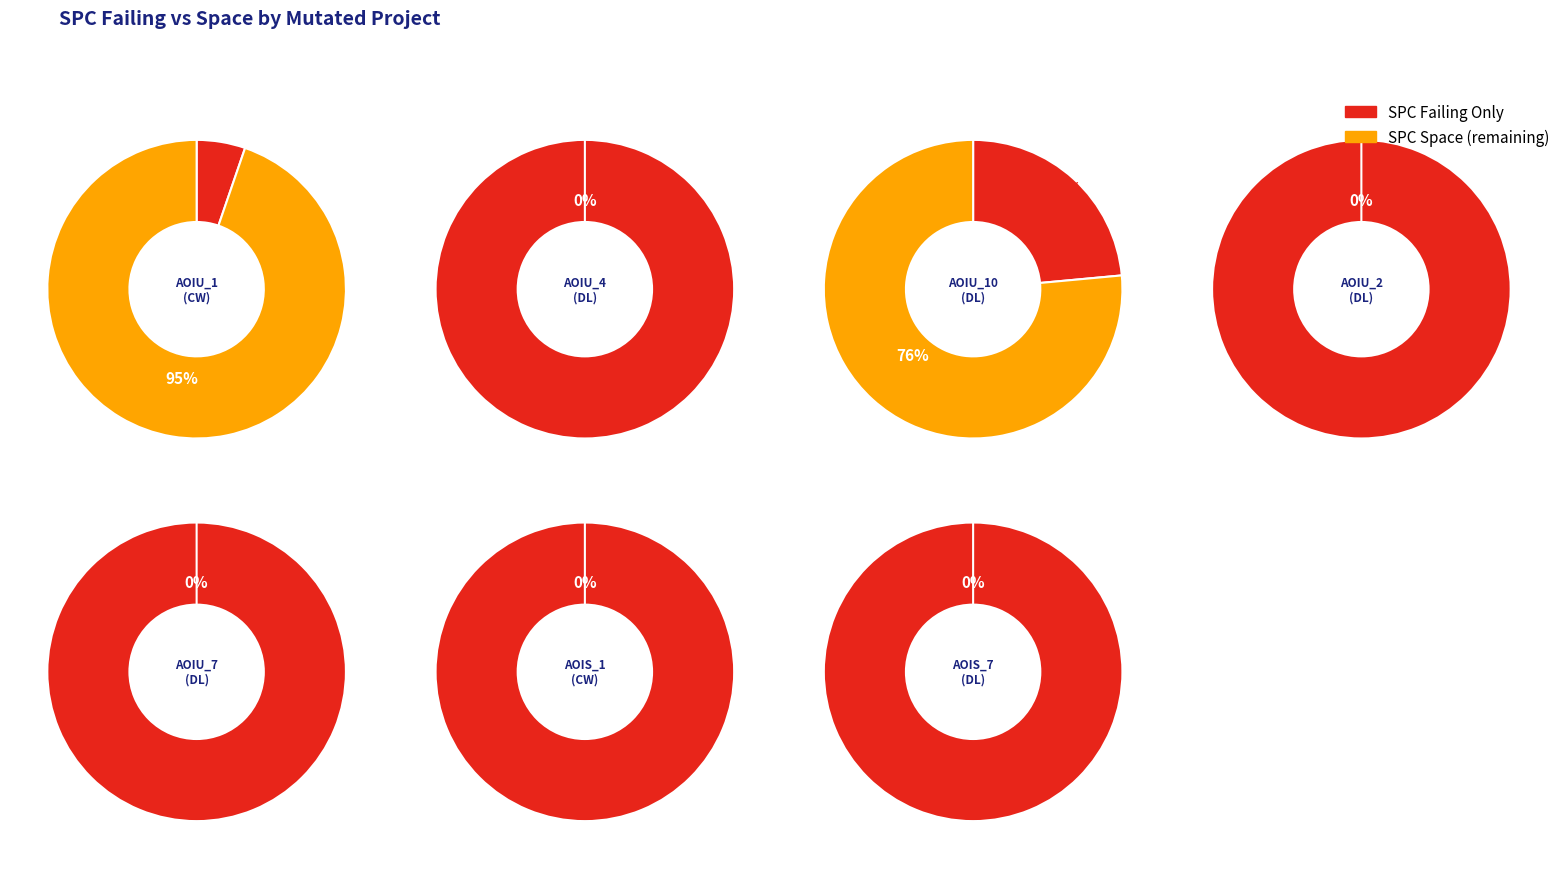

The 2 slice represents 21% of the pie. True or false?

False